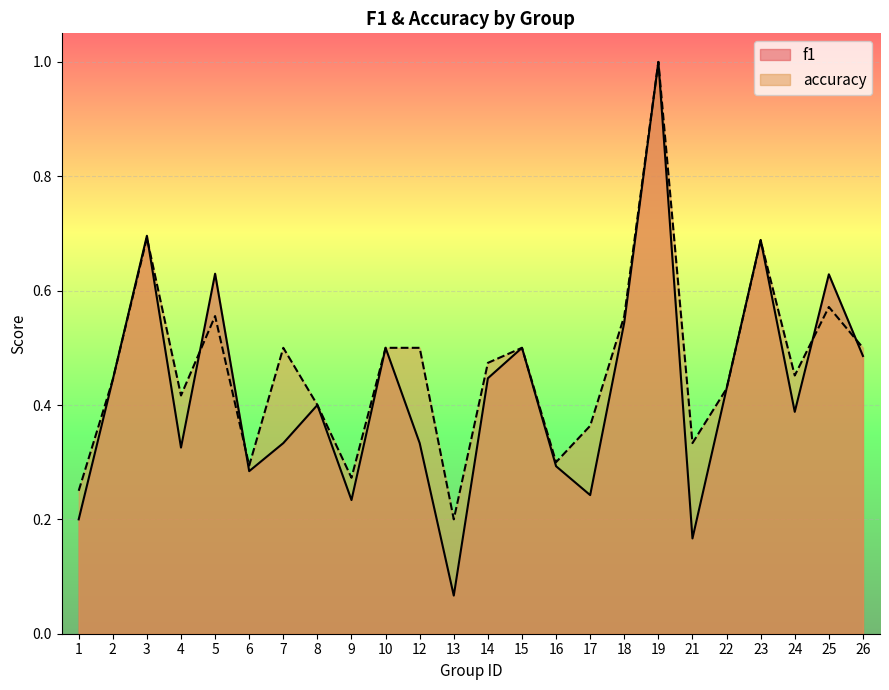

What is the value of the f1 point at the 7th from the left?

0.3